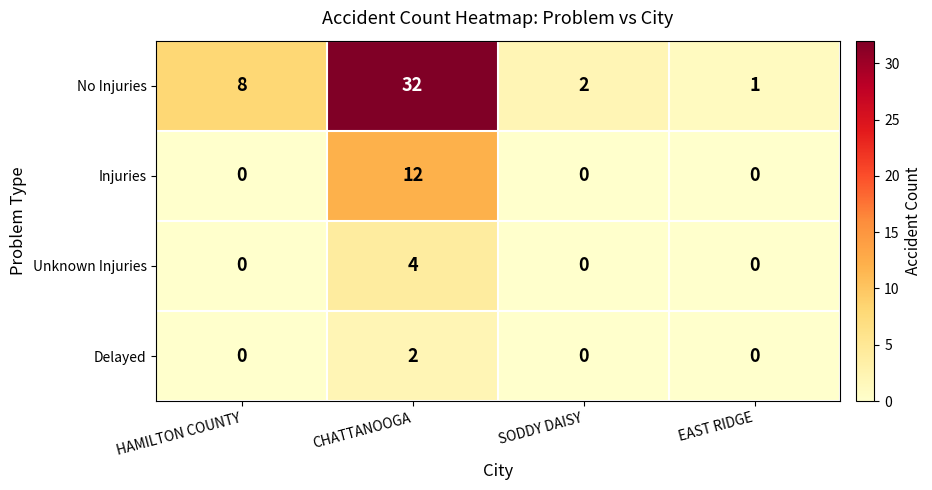

What is the average value of the No Injuries series?

11